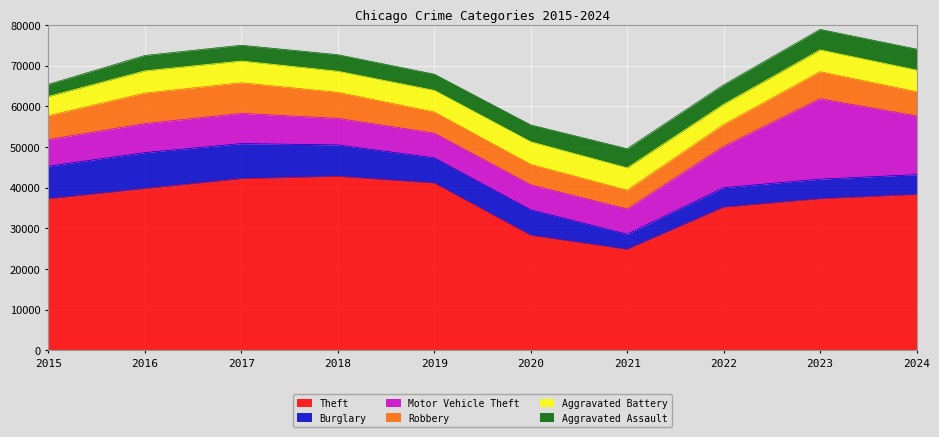

True or false: Motor Vehicle Theft and Theft intersect in this chart.

False